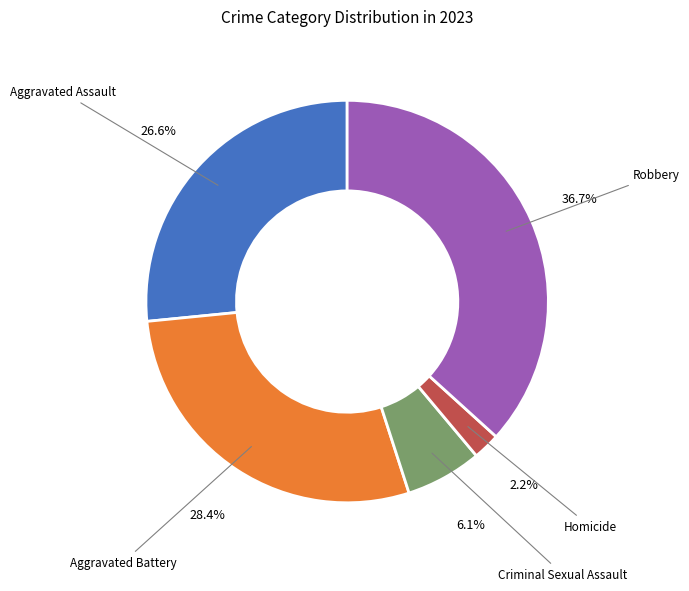

Does any single category account for the majority?

No